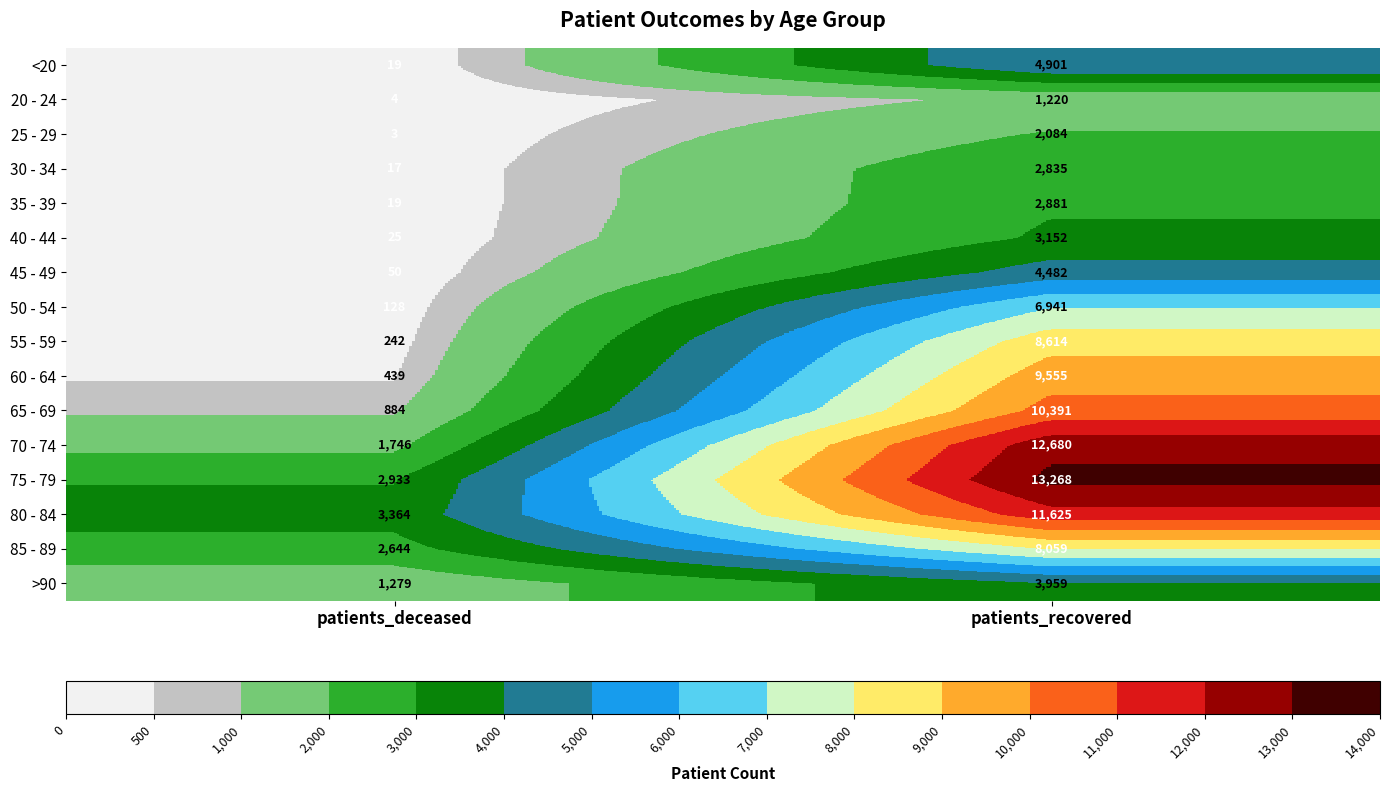

True or false: 75 - 79 has a value of 7089 at patients_recovered.

False